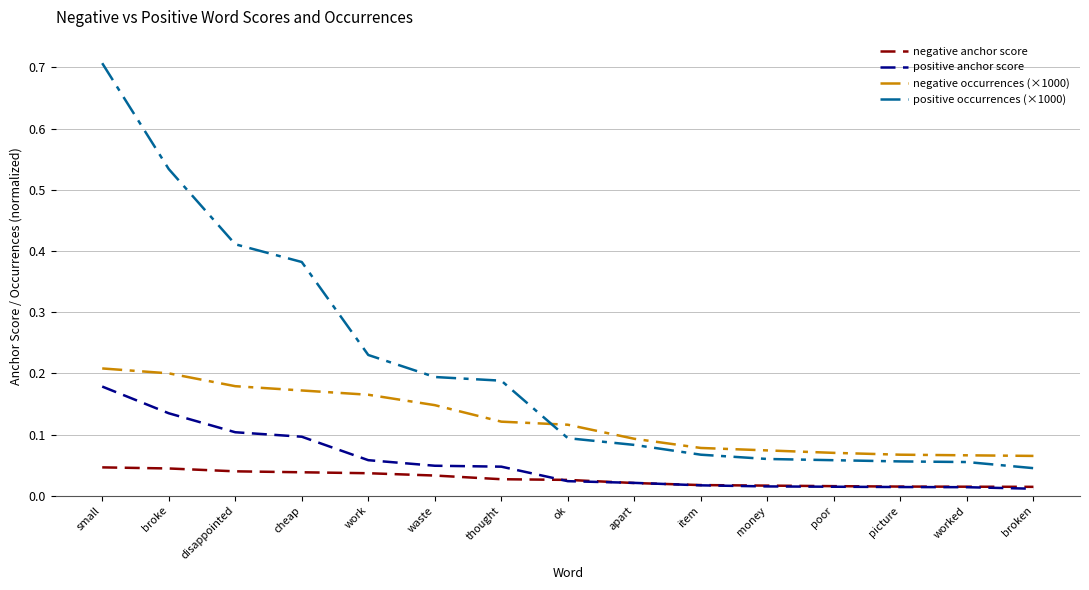

True or false: negative anchor score and positive occurrences (×1000) intersect in this chart.

False